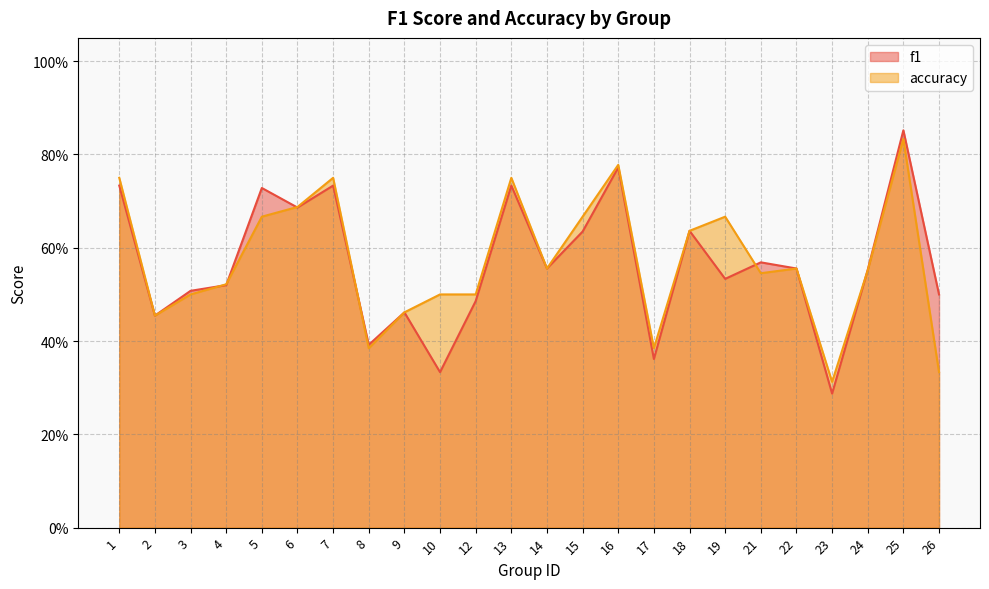

Which series has the largest range (max minus min)?

f1